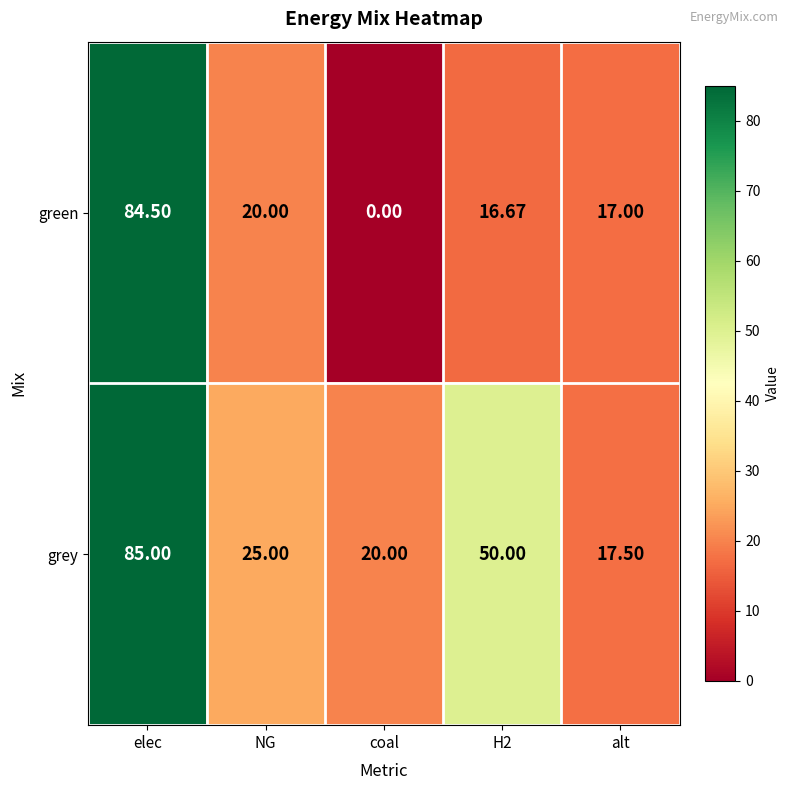

List the series in order of their peak value, lowest first.

green, grey